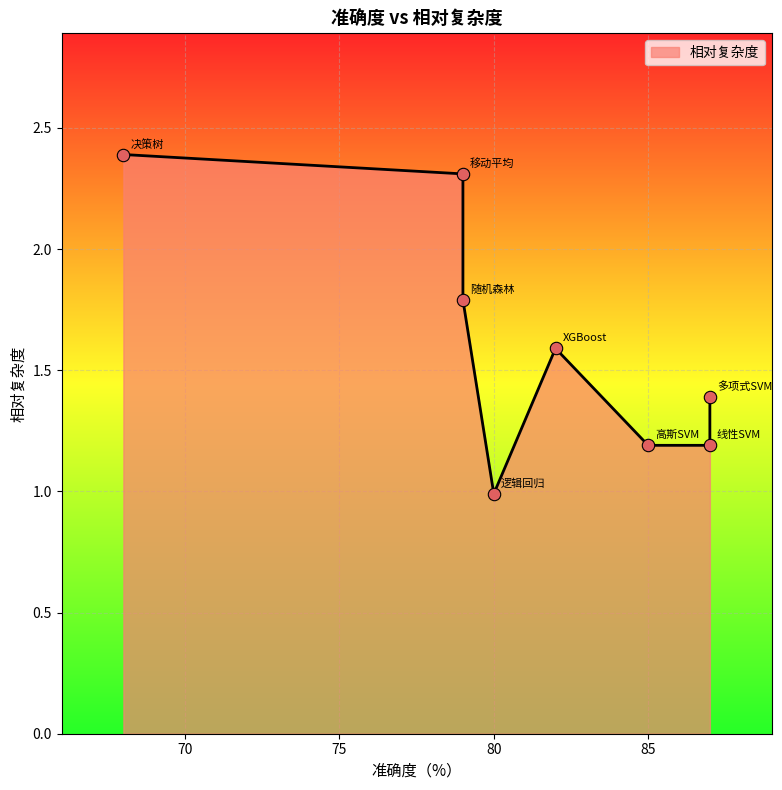

Approximately how many times larger is the value at 逻辑回归 compared to 高斯SVM?

0.8